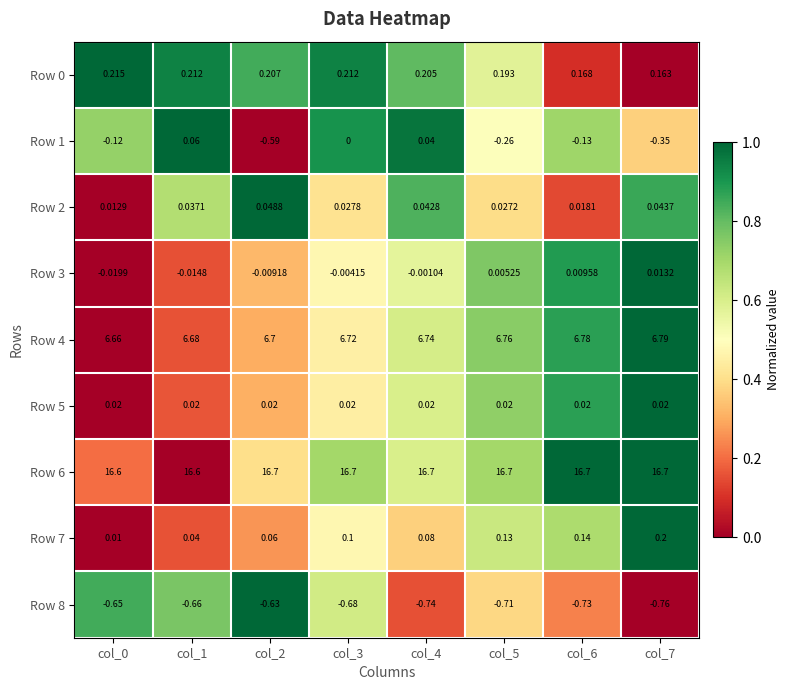

Which series has the largest total across all categories?

Row 6